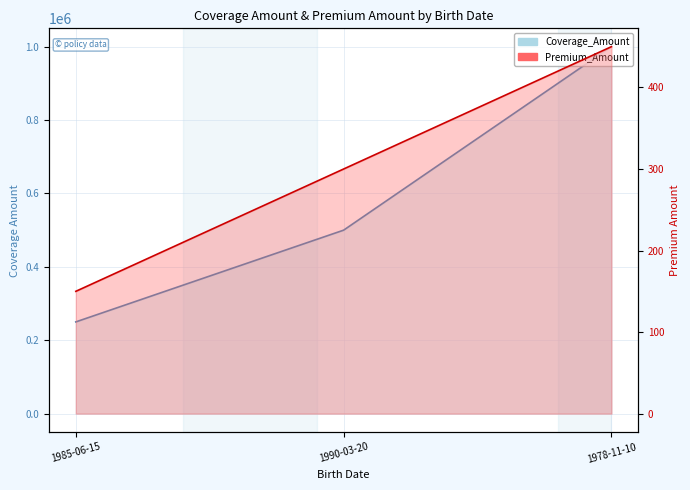

Count the Coverage_Amount values in the range 250000 to 1000000.

3